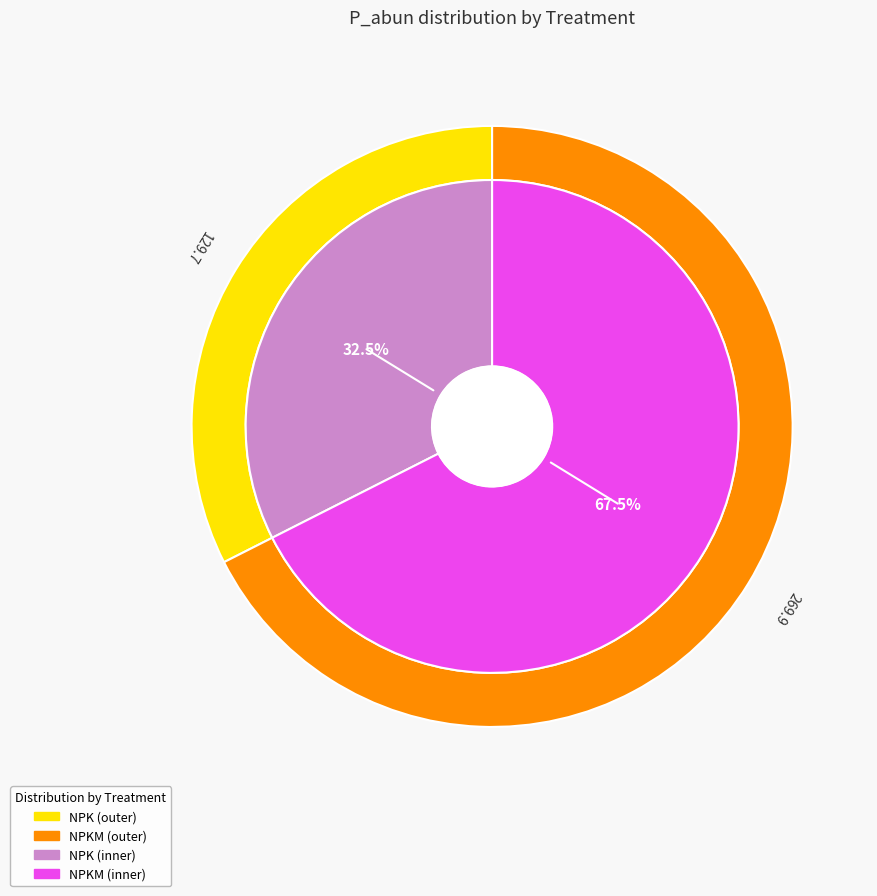

True or false: 8 accounts for 18% of the total.

False